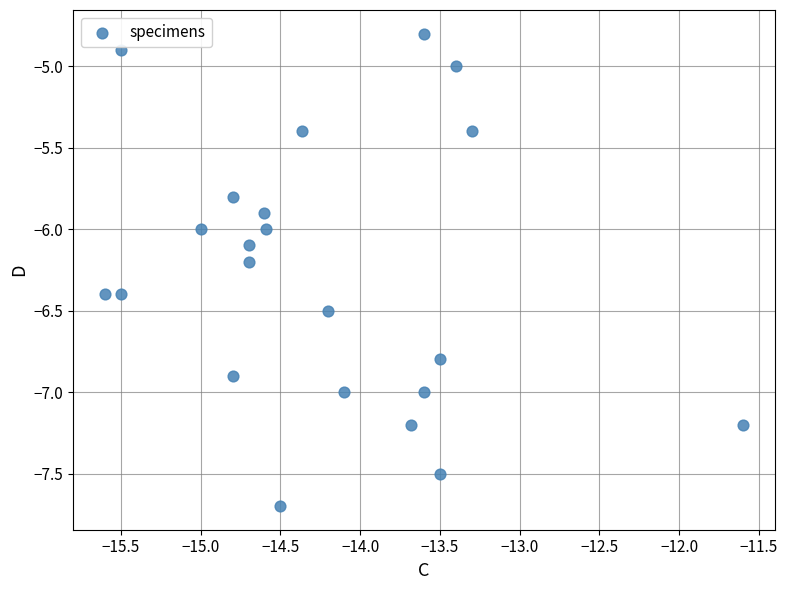

What is the range of Y values (max minus min)?

2.9